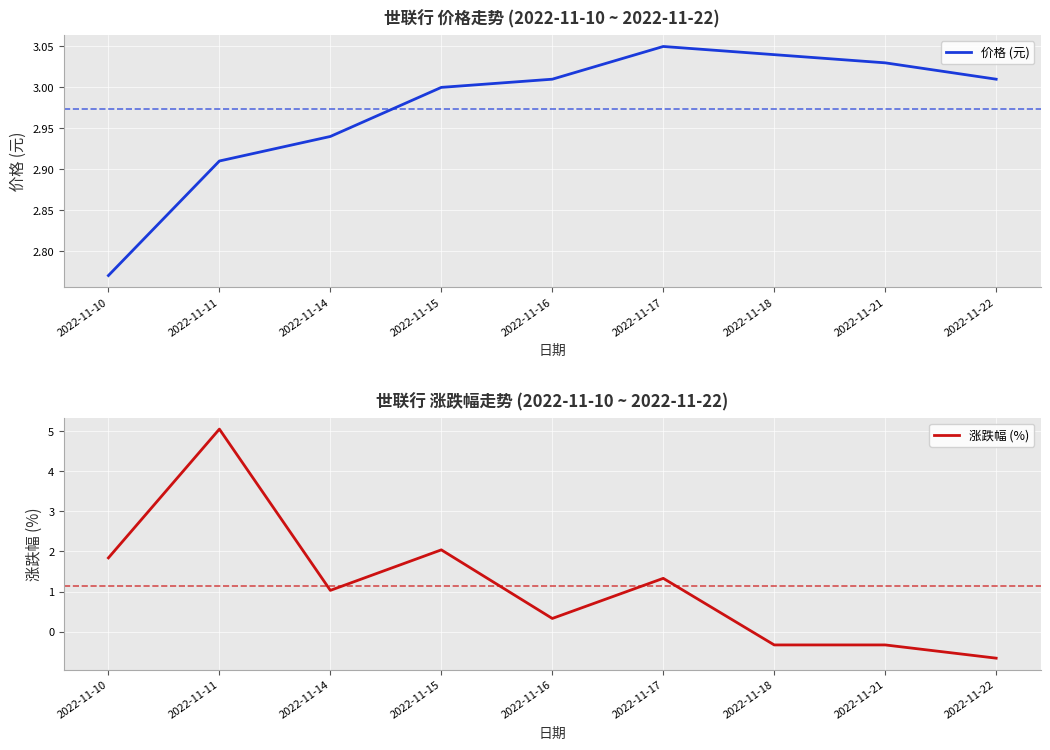

What value does the 涨跌幅 (%) series have at 2022-11-16?

0.3